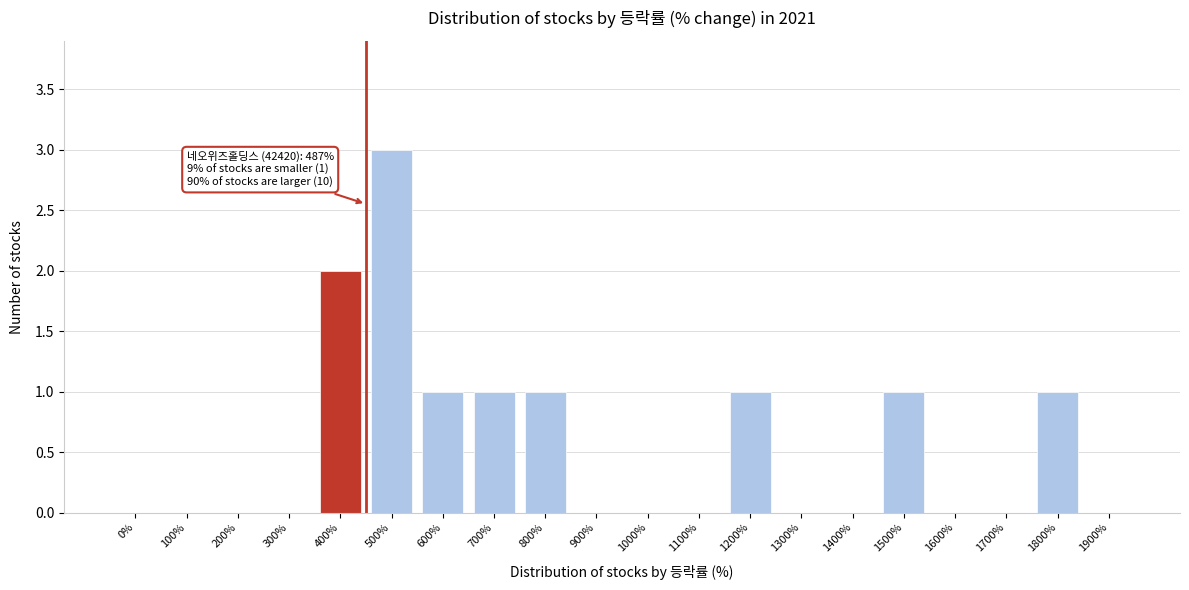

Reading right to left, what are all the values shown in this chart?

1900%=0	1800%=1	1700%=0	1600%=0	1500%=1	1400%=0	1300%=0	1200%=1	1100%=0	1000%=0	900%=0	800%=1	700%=1	600%=1	500%=3	400%=2	300%=0	200%=0	100%=0	0%=0